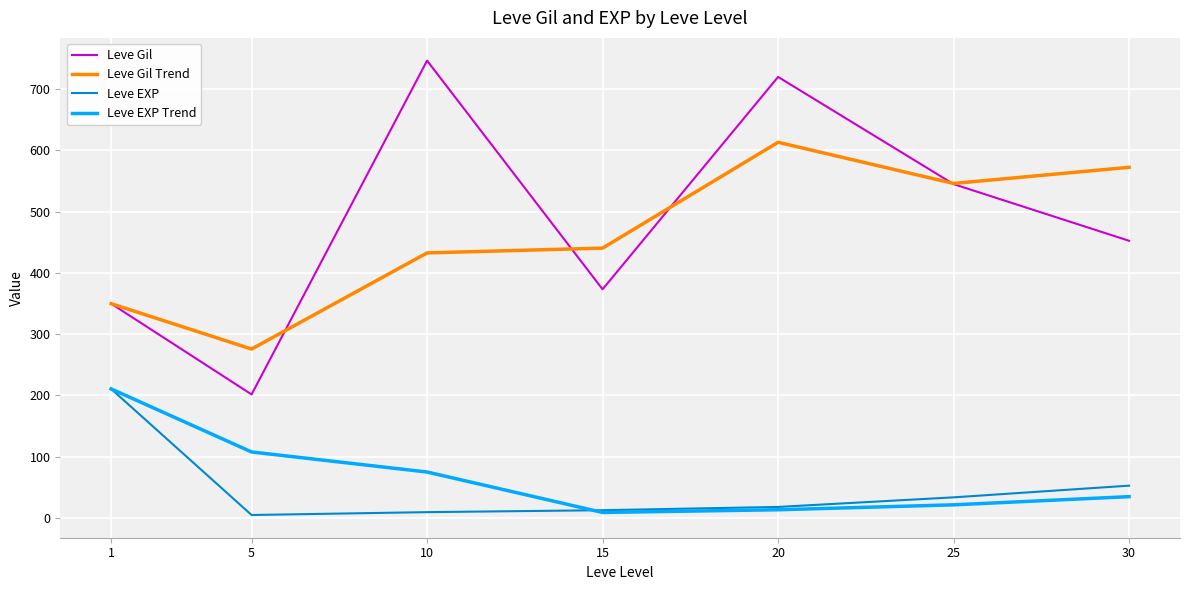

In Leve Gil Trend, how many points are higher than both neighbors (excluding endpoints)?

1